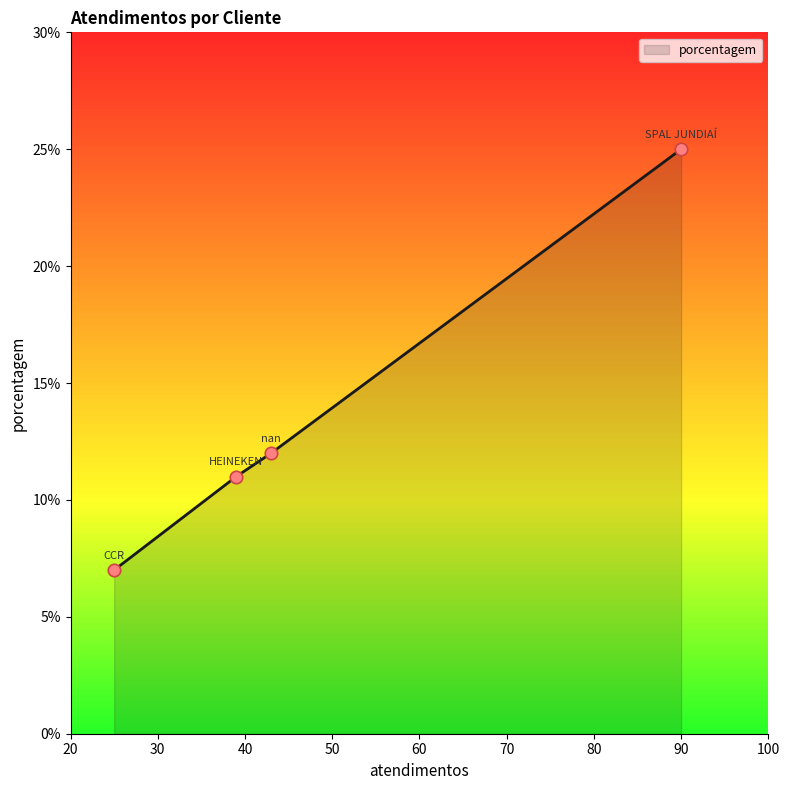

What is the maximum value shown in the chart?

25